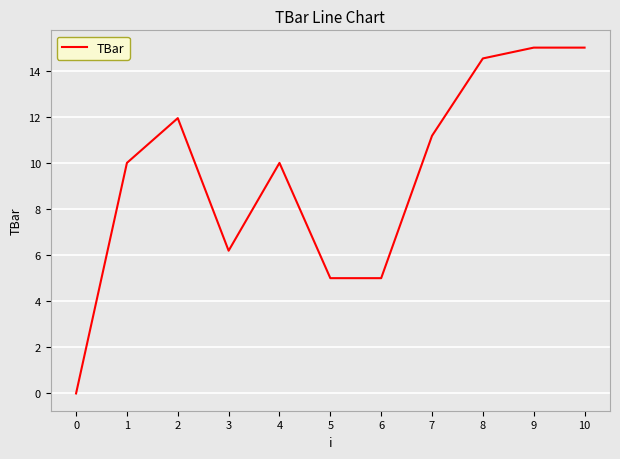

At which label is the value closest to 7?

3